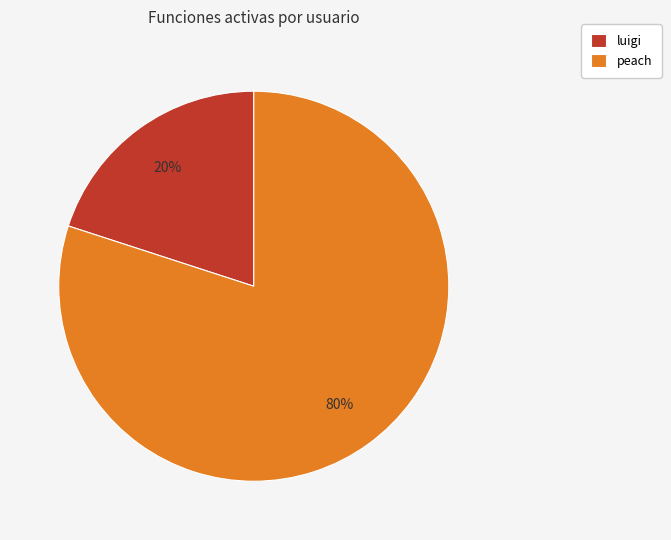

Approximately how many times larger is the value at peach compared to luigi?

4.0